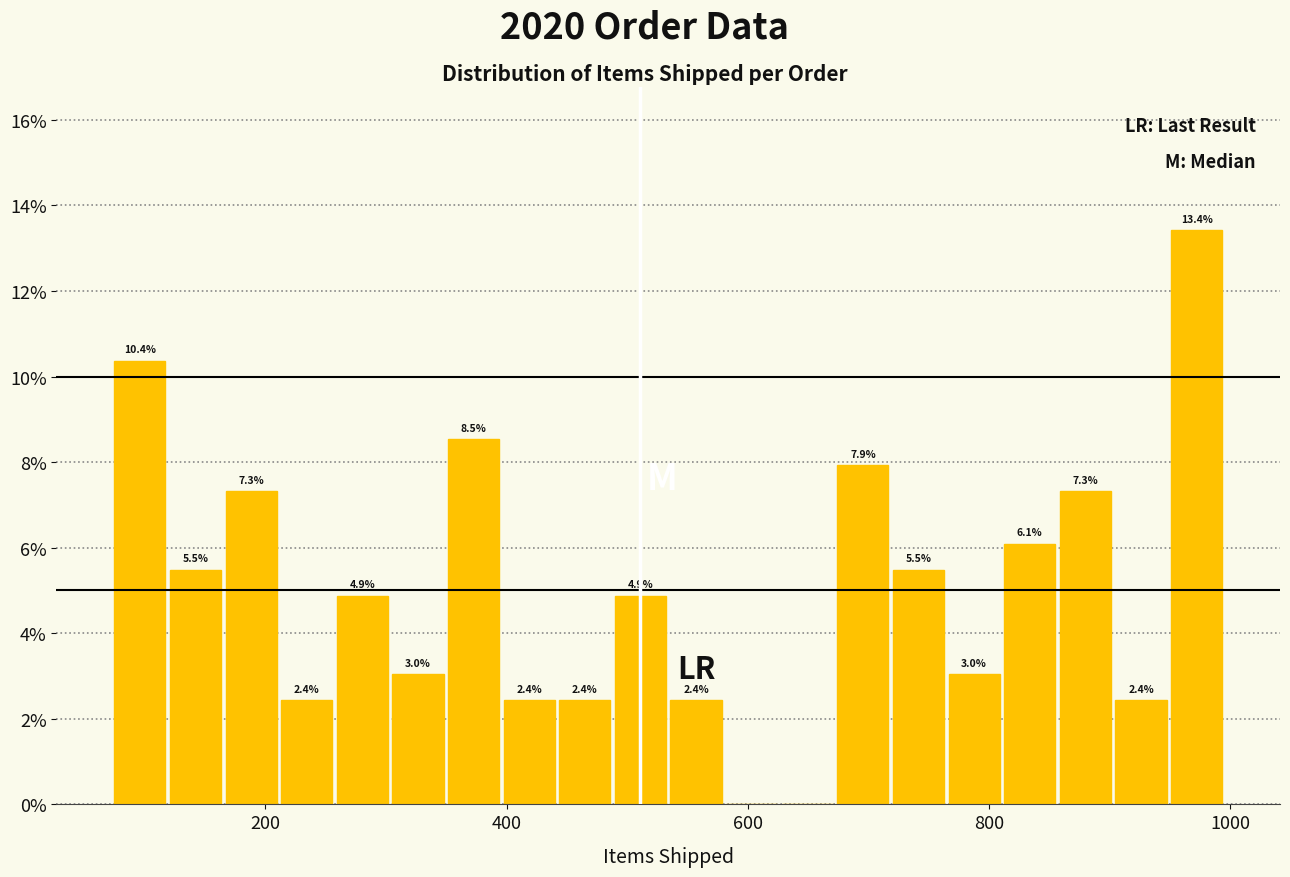

Read against the x-axis, roughly where is the centre of the tallest bar?

980